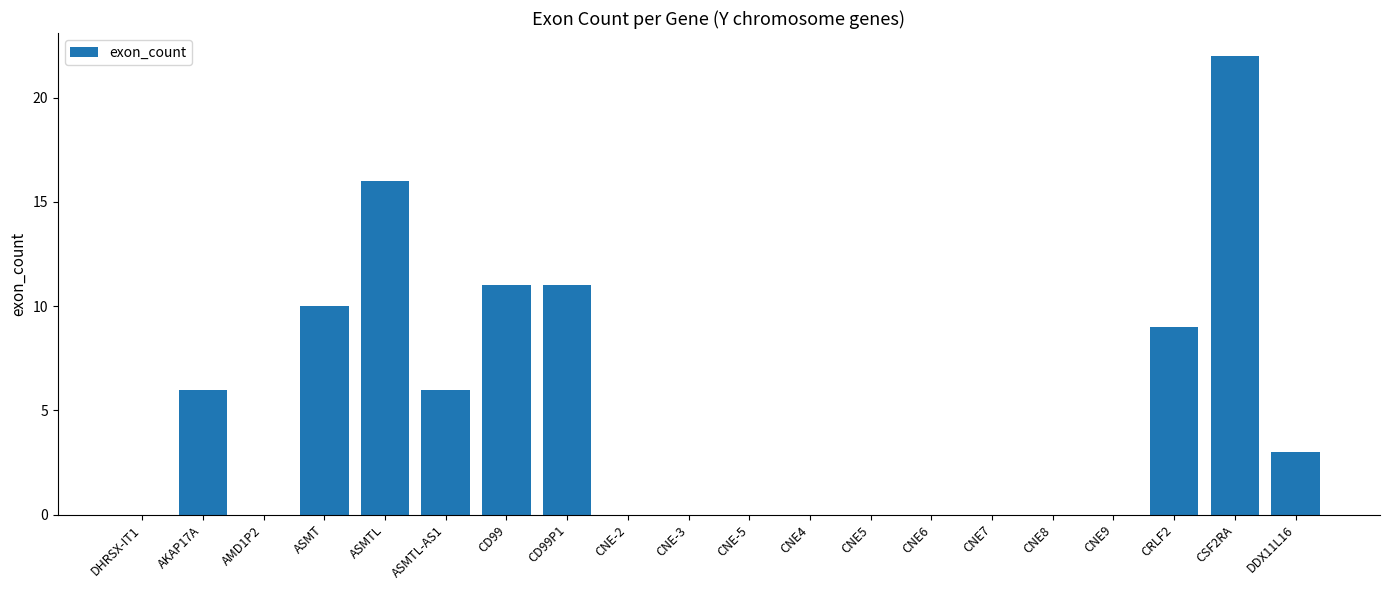

Which has a higher value, AMD1P2 or ASMTL-AS1?

ASMTL-AS1